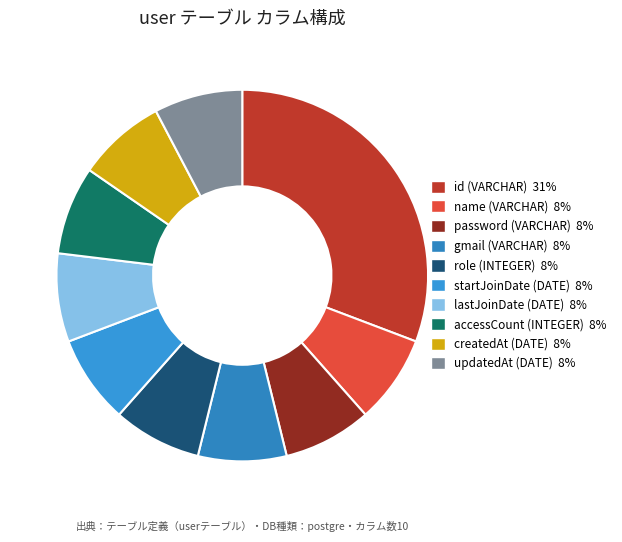

What is the ratio of the value at startJoinDate (DATE) to the value at id (VARCHAR)?

0.2